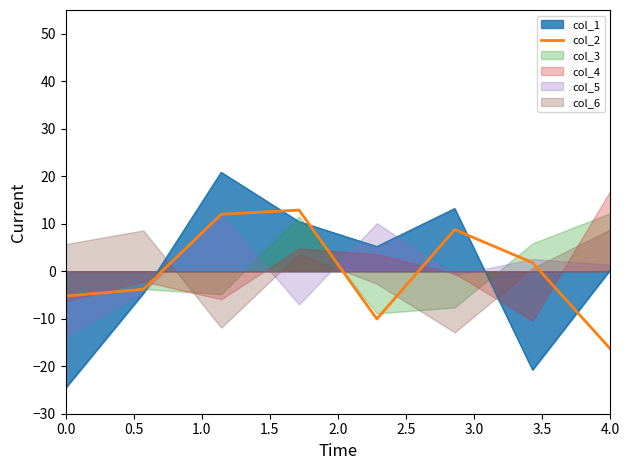

At which label does col_2 reach its minimum?

4.0